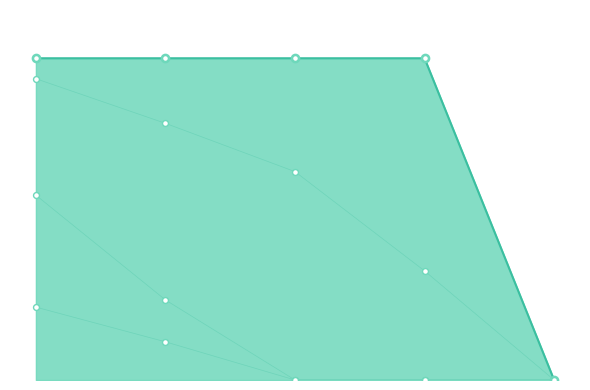

Which series reaches the minimum Y coordinate?

Exclusive